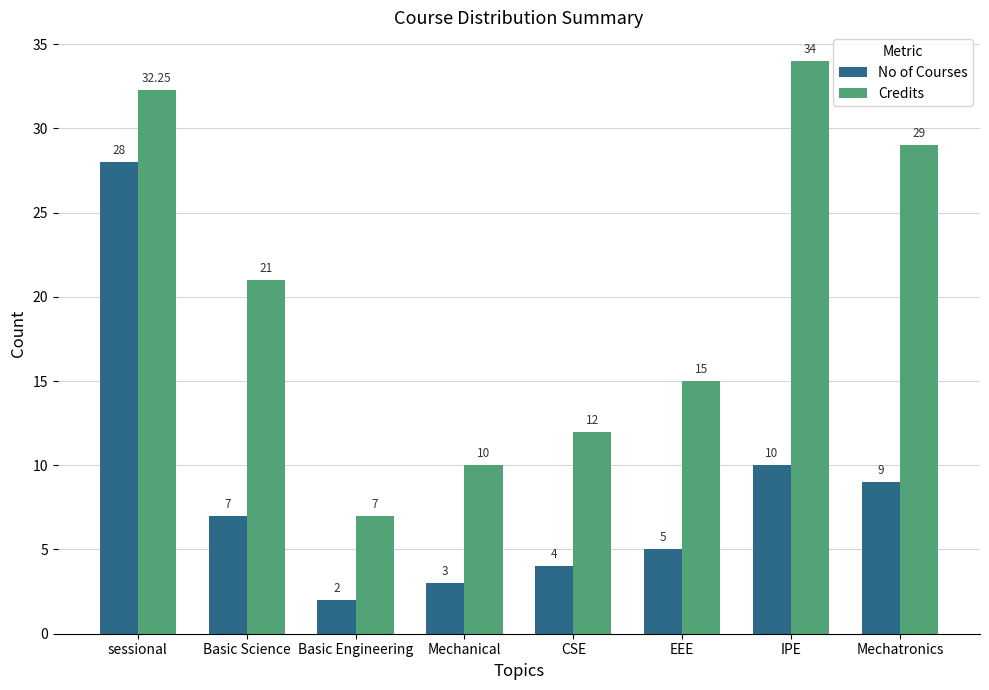

Count the number of data series in this chart.

2